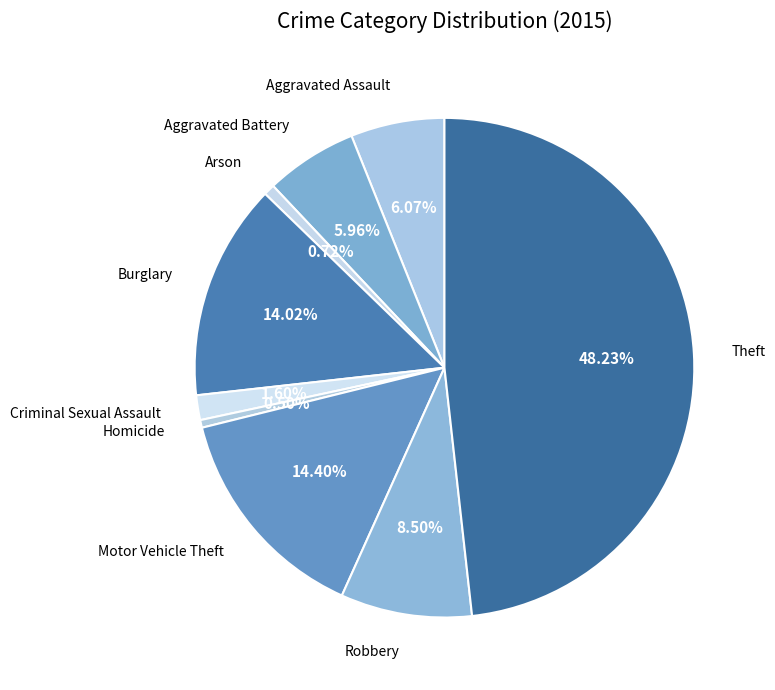

To the nearest percent, what percentage of the pie is Criminal Sexual Assault?

2%